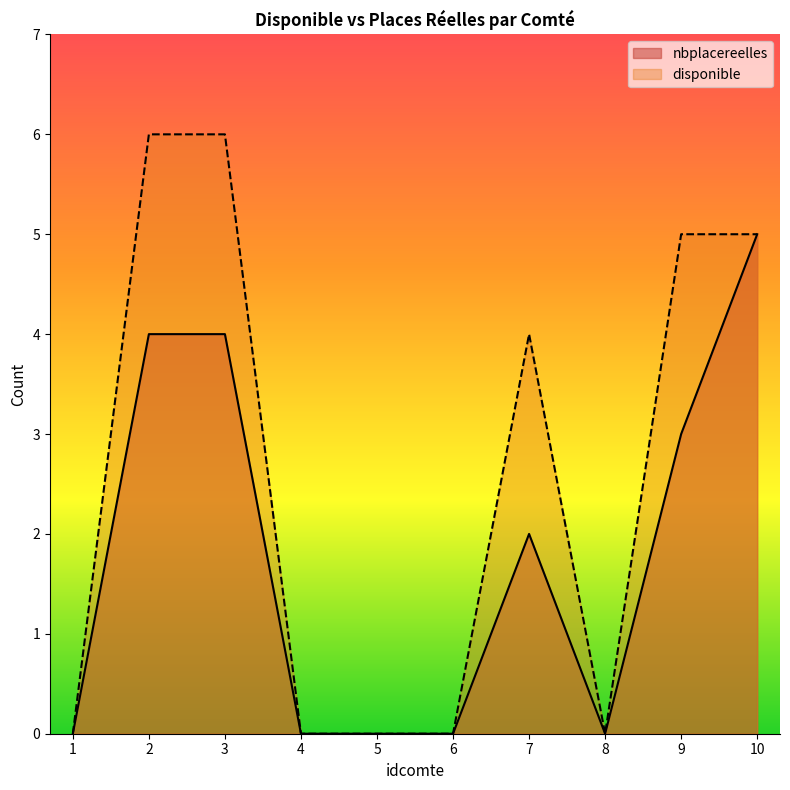

How many data points does each series have?

10